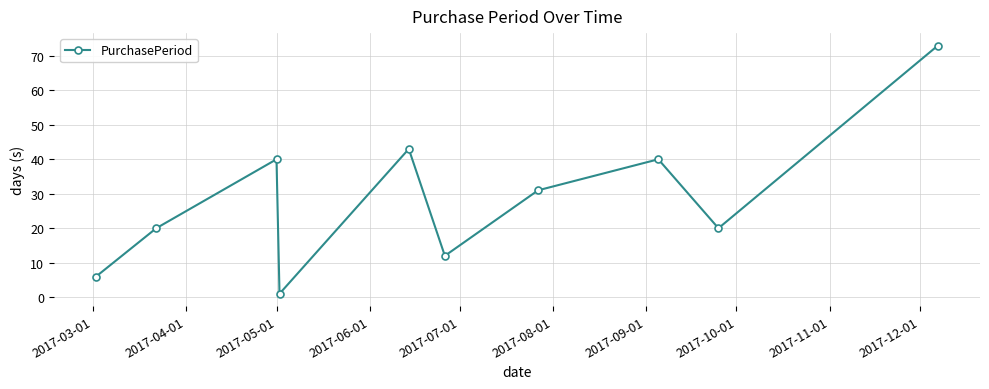

What is the difference between the maximum and second lowest values?

67